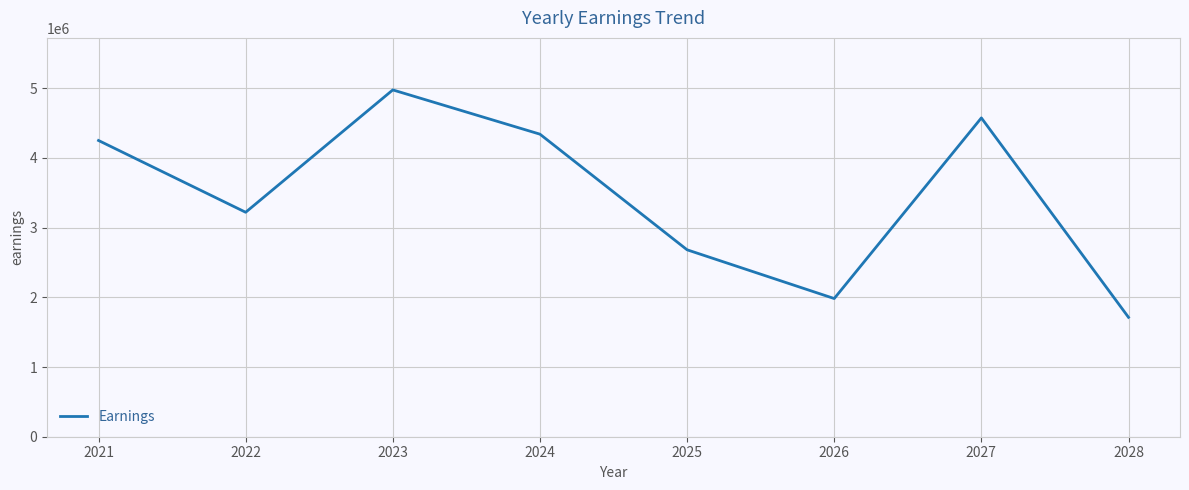

What is the difference between the second highest and second lowest values?

2590995